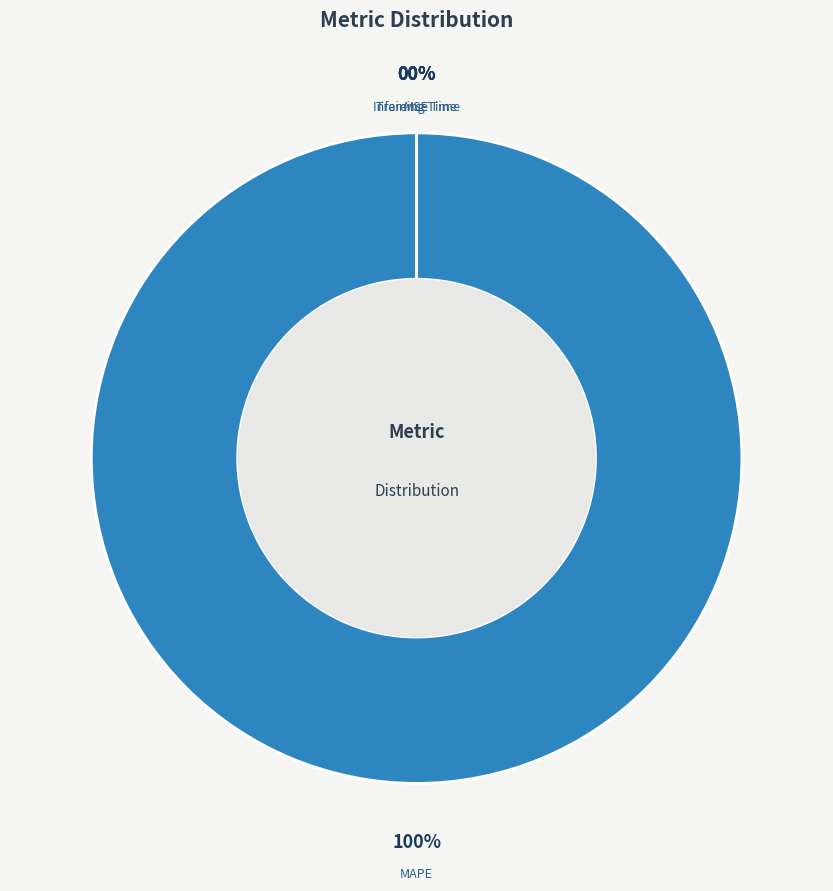

Which category accounts for the majority?

MAPE